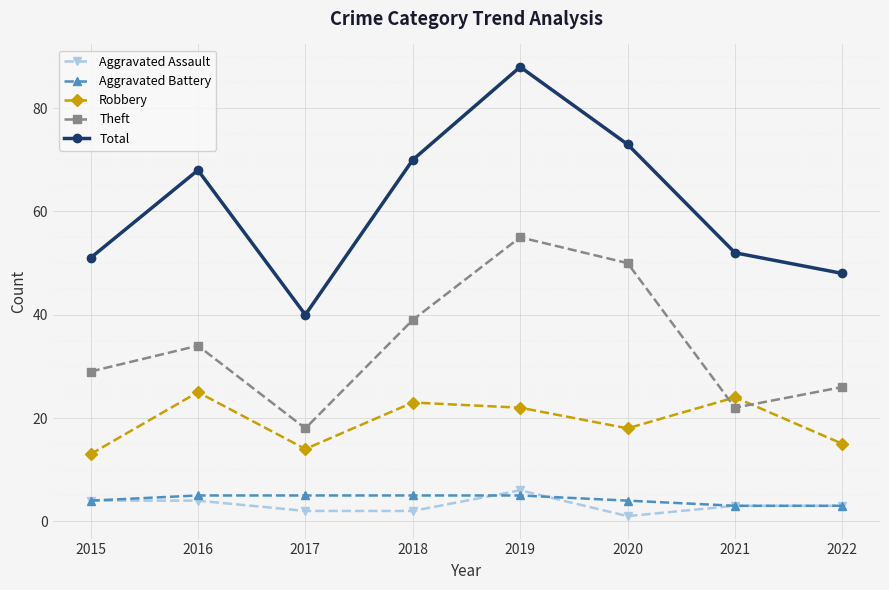

How many values in the Robbery series are below 22?

4